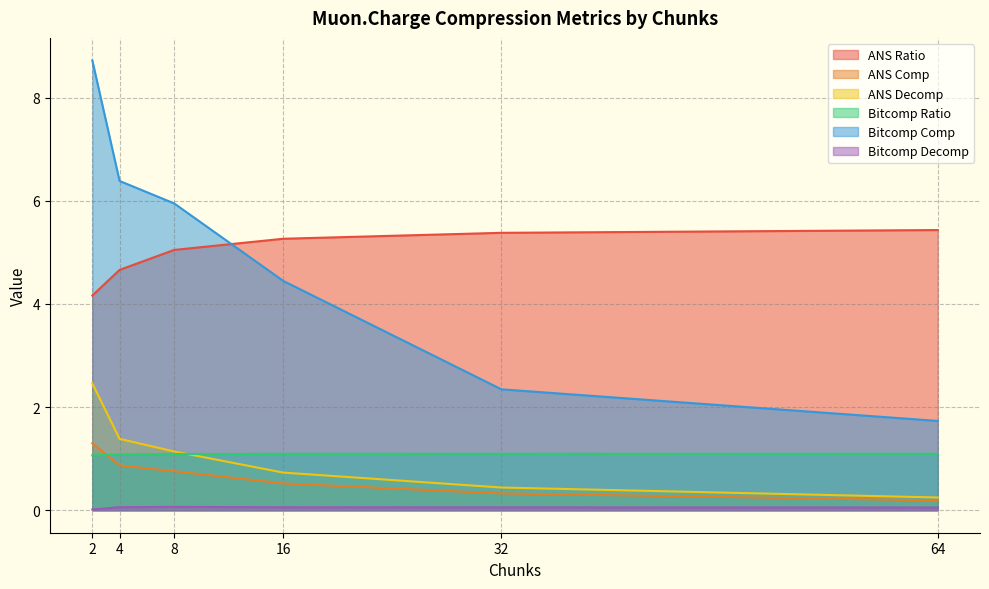

What is the average value of the Bitcomp Decomp series?

0.1